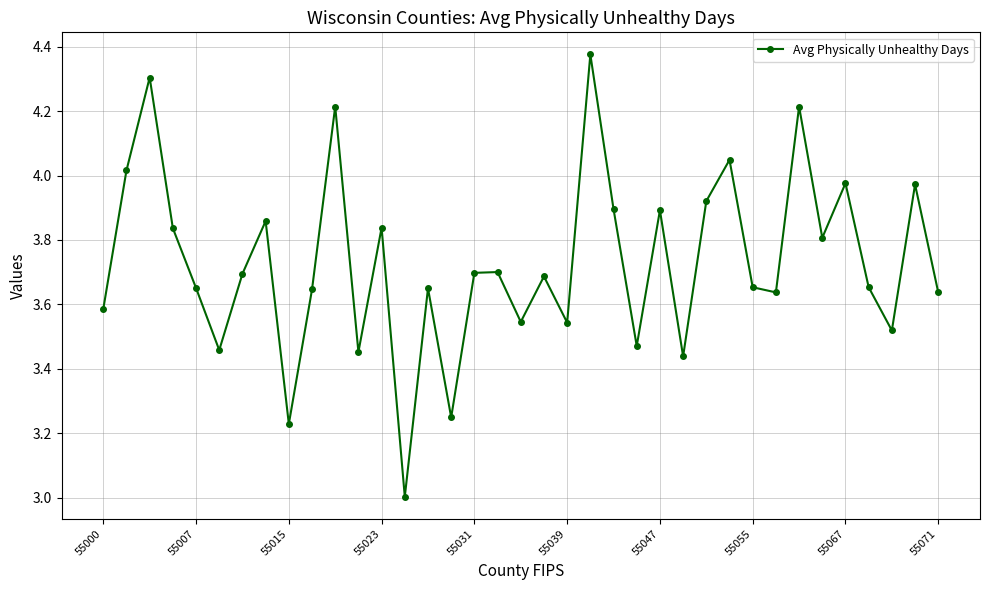

What is the minimum value shown in the chart?

3.0